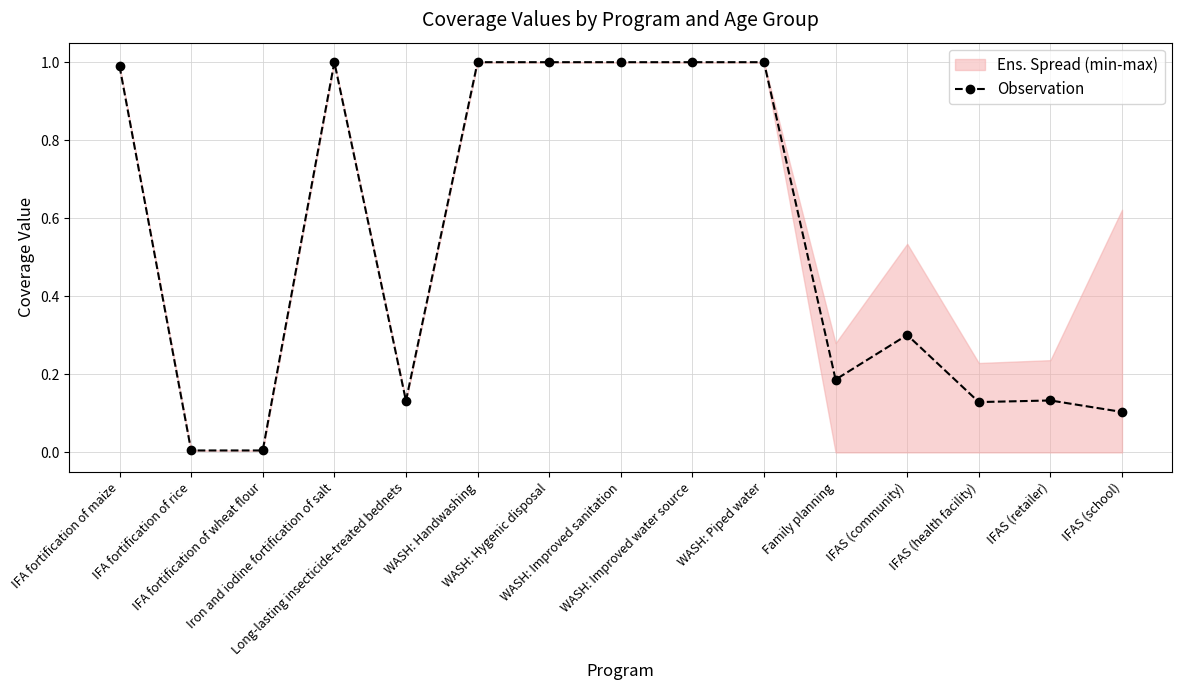

At which category does the chart reach its peak across all series?

Iron and iodine fortification of salt